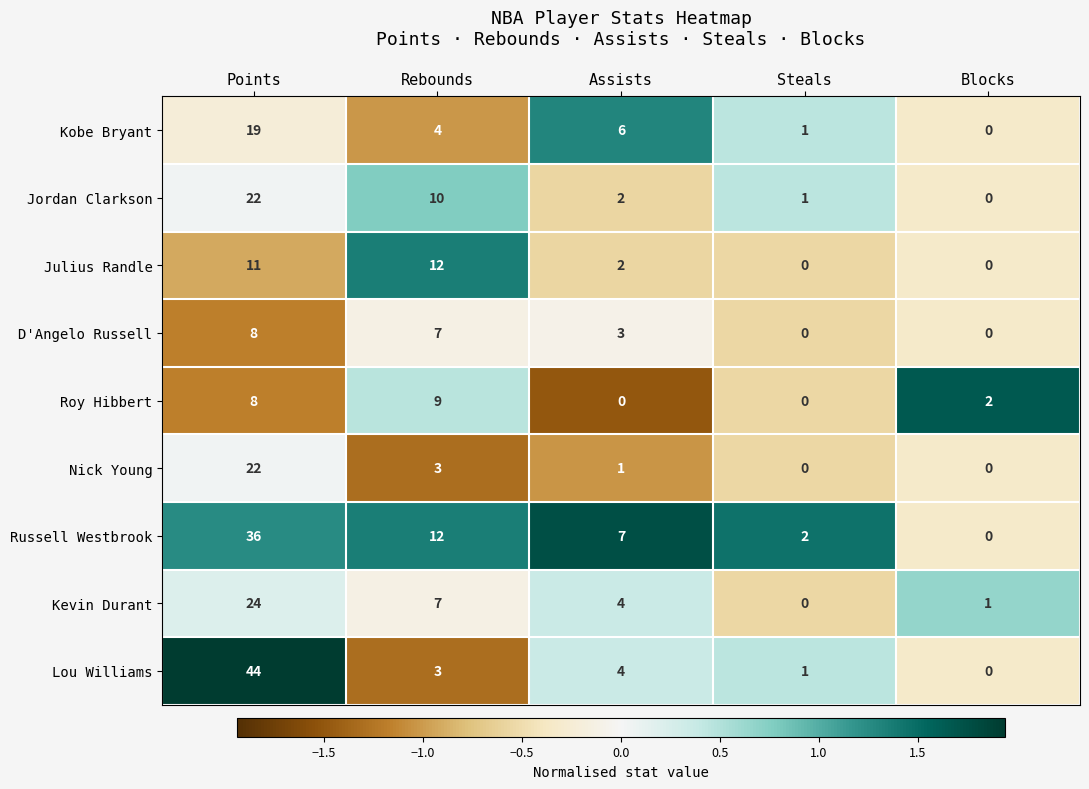

What is the difference between the maximum and minimum values in the Kevin Durant series?

24